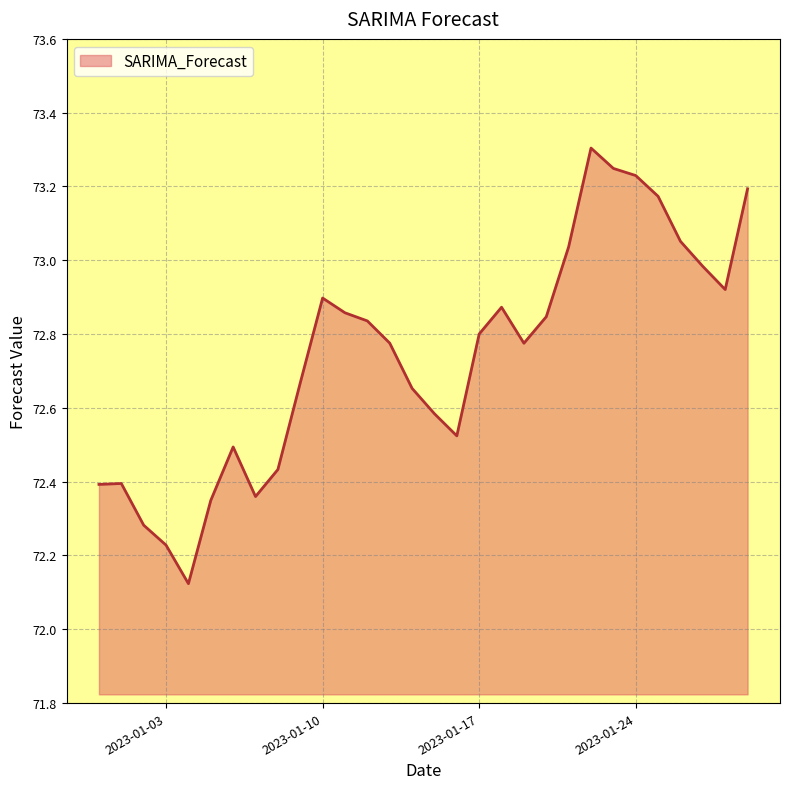

How many lines are shown in the chart?

1